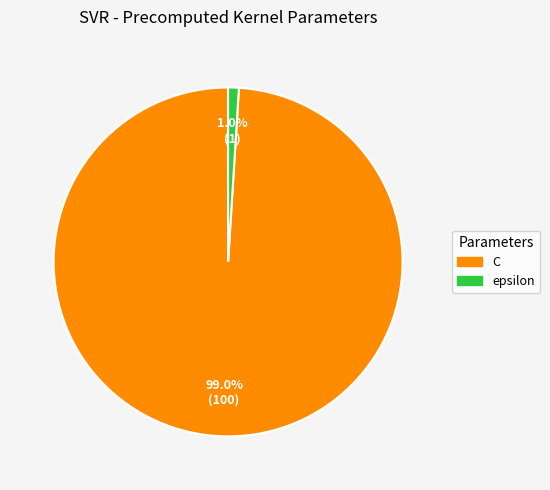

Is it true that C is 89% of the pie?

False